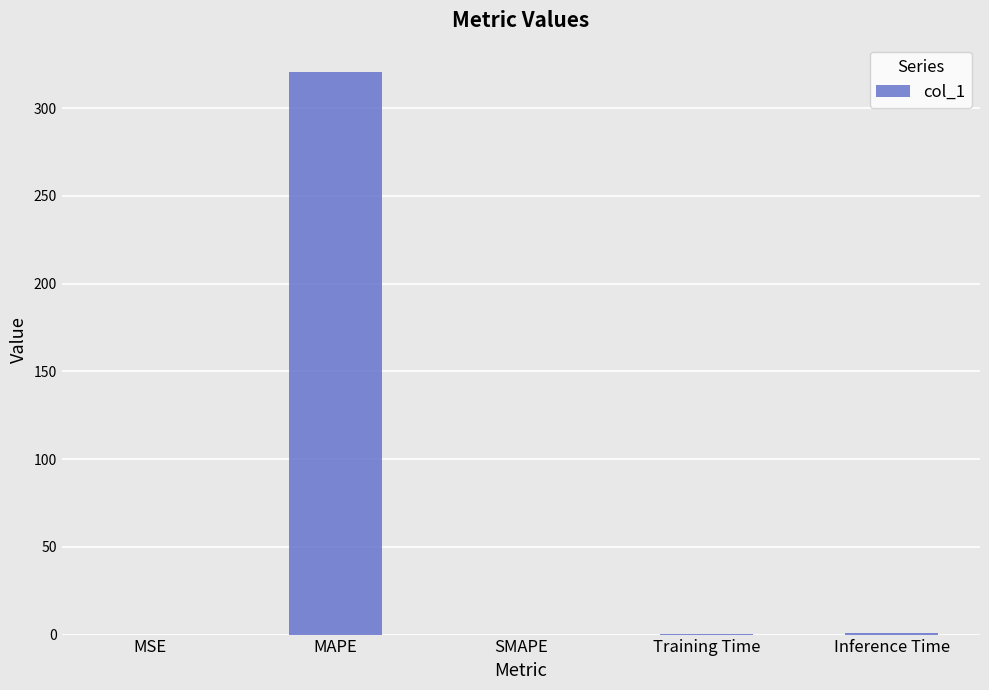

Which label corresponds to the largest value in the chart?

MAPE